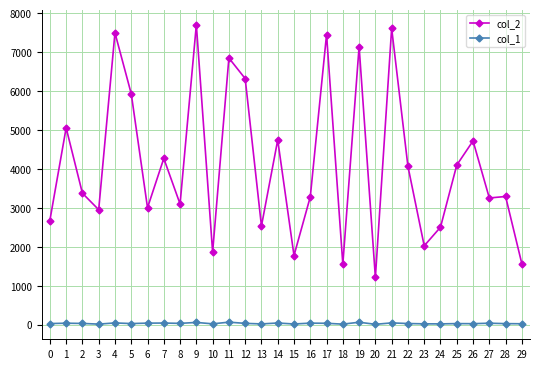

True or false: col_1 has more than 2 points higher than both neighbors.

True